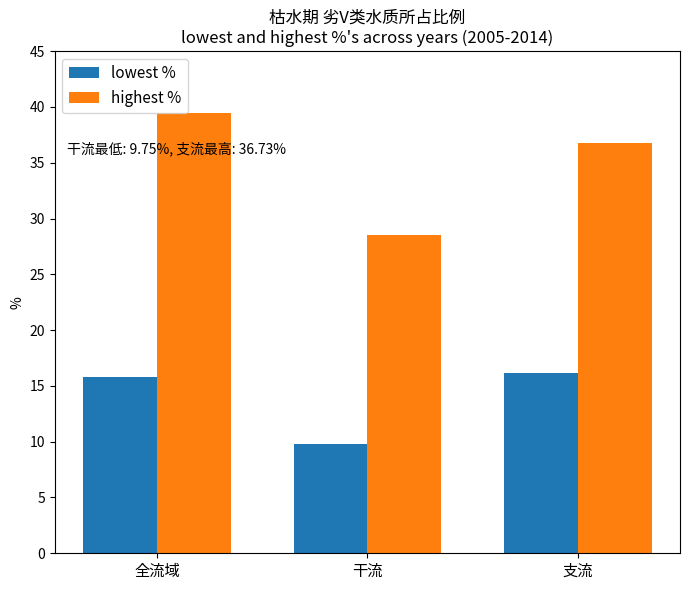

Where is highest % nearest to the value 33?

支流